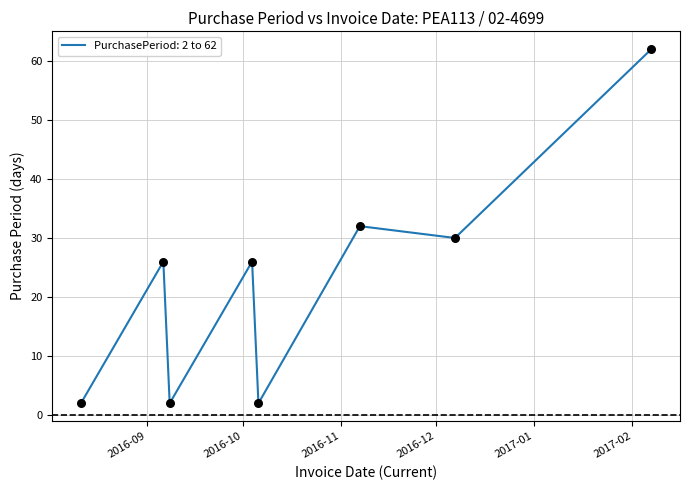

What is the difference between the maximum and minimum values?

60